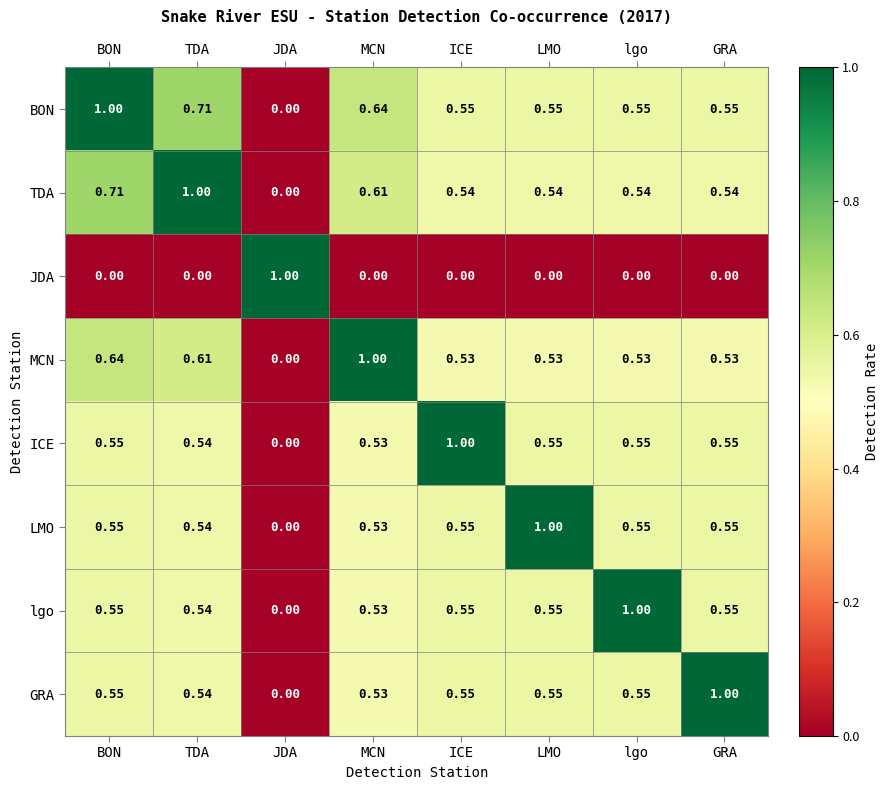

What is the difference between the maximum and minimum values in the LMO series?

1.0